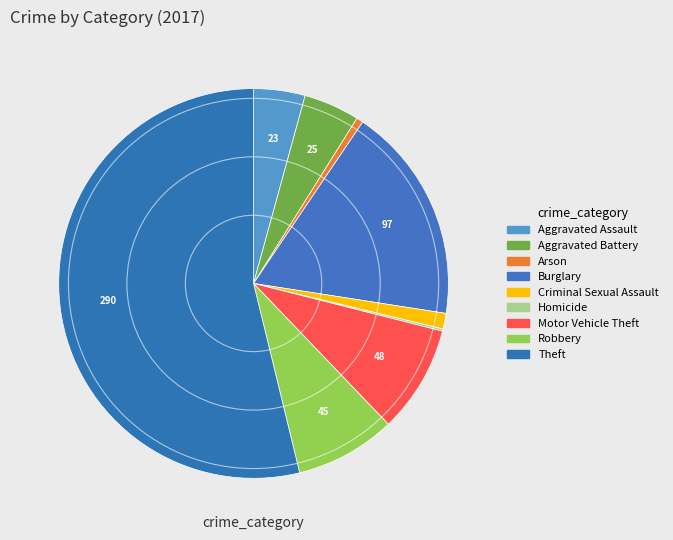

How much of the chart is everything except Motor Vehicle Theft?

91.1%